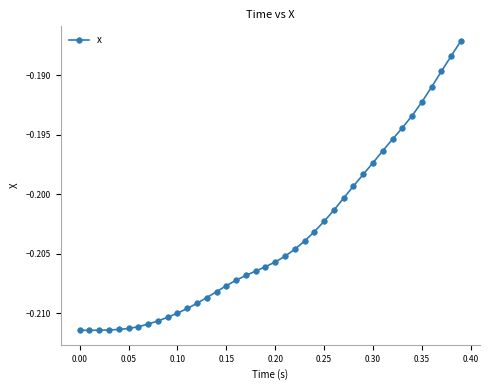

What is the sum of all values?

-8.1